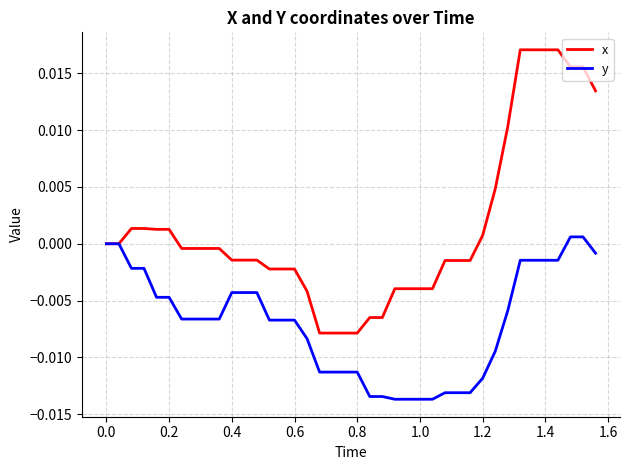

Which series has the largest range (max minus min)?

x